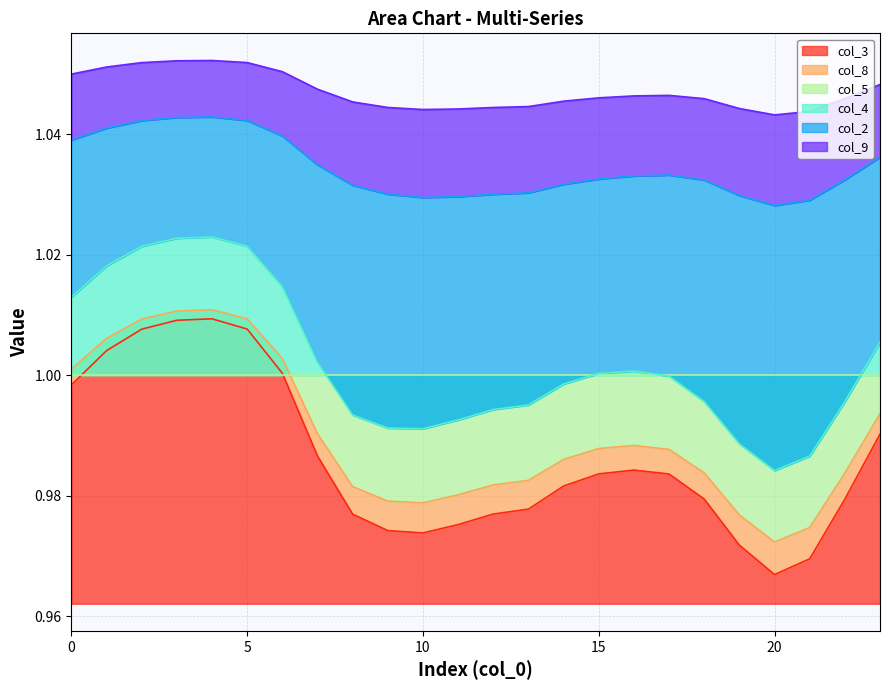

The col_9 series shows 0.4 at 6. True or false?

False